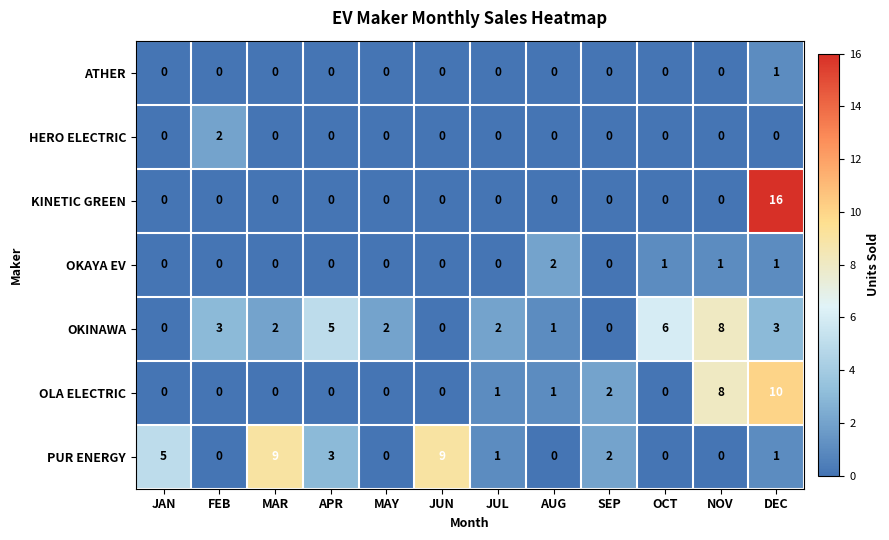

Which series has the largest range (max minus min)?

KINETIC GREEN